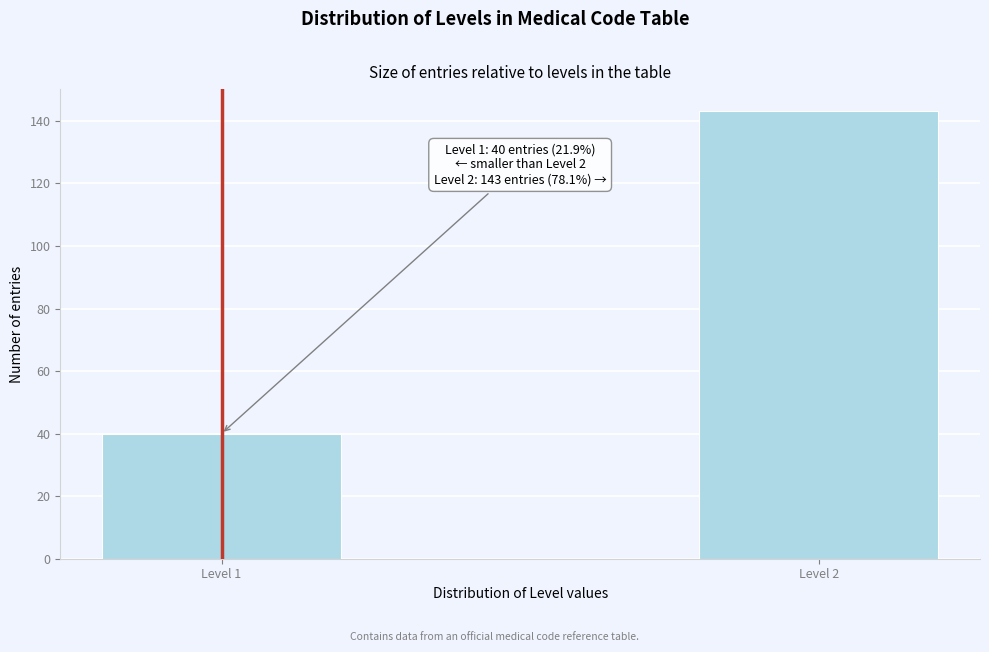

Reading left to right, transcribe all the data shown in this chart.

40	143